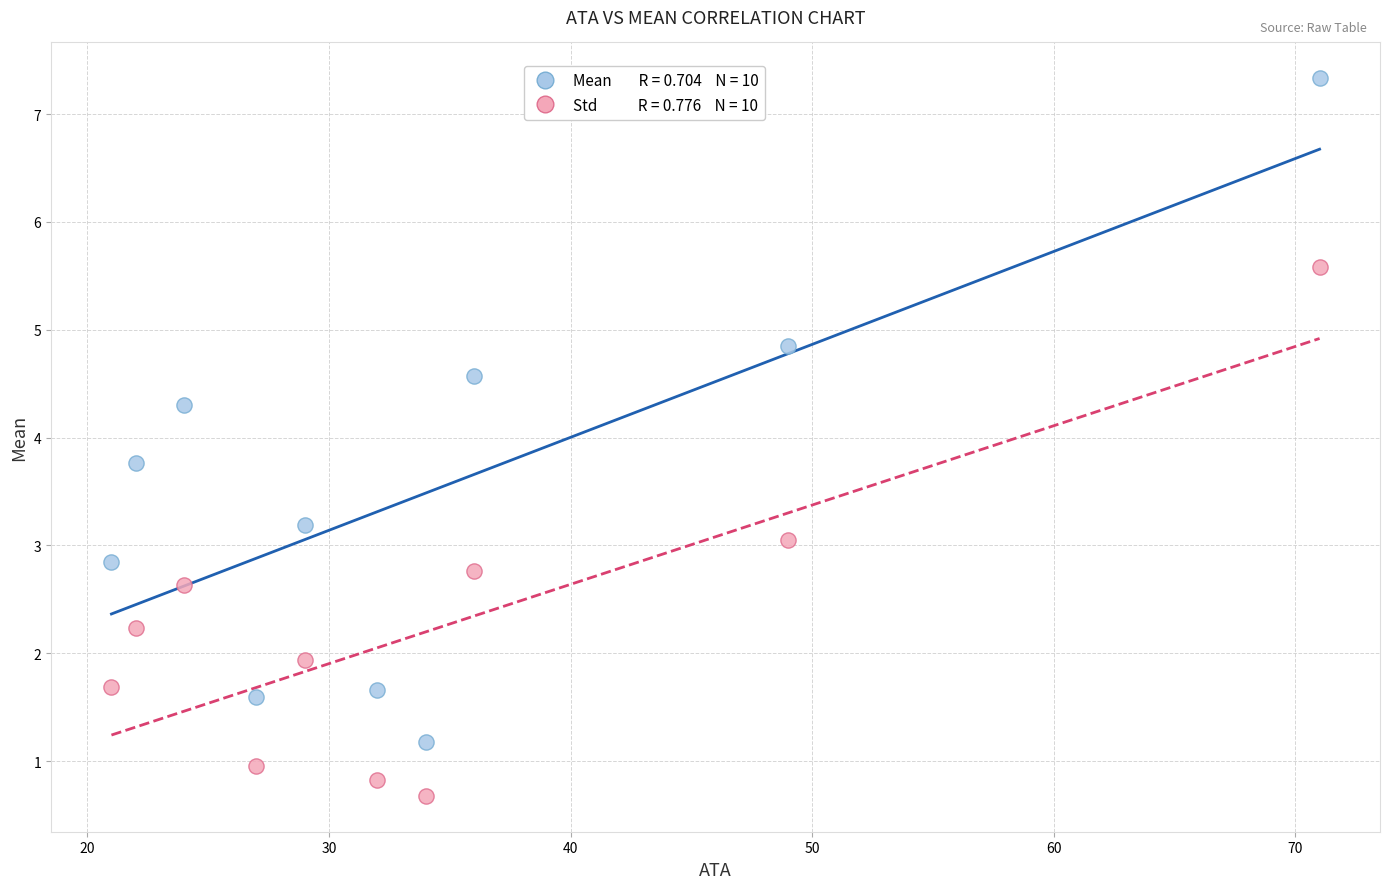

Across all data points, what is the range of X values (max minus min)?

50.0